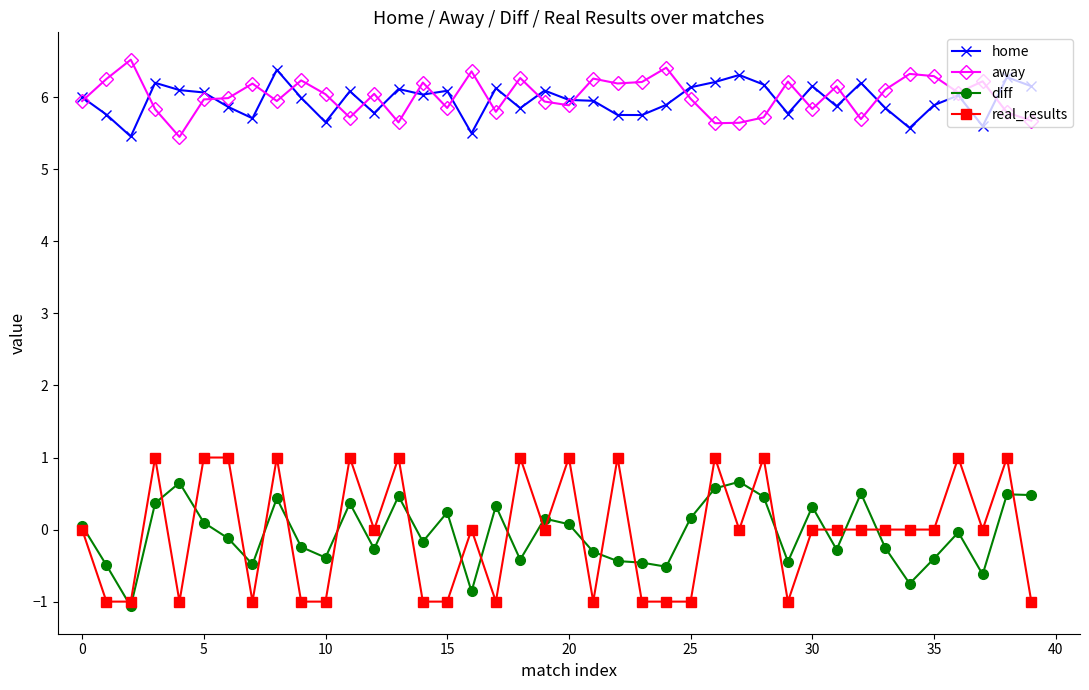

What is the greatest value displayed?

6.5